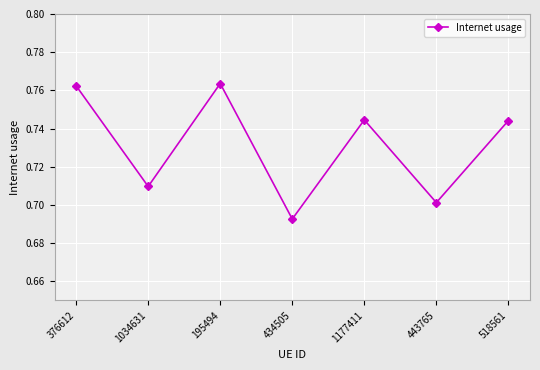

What is the label of the 5th point from the left?

1177411